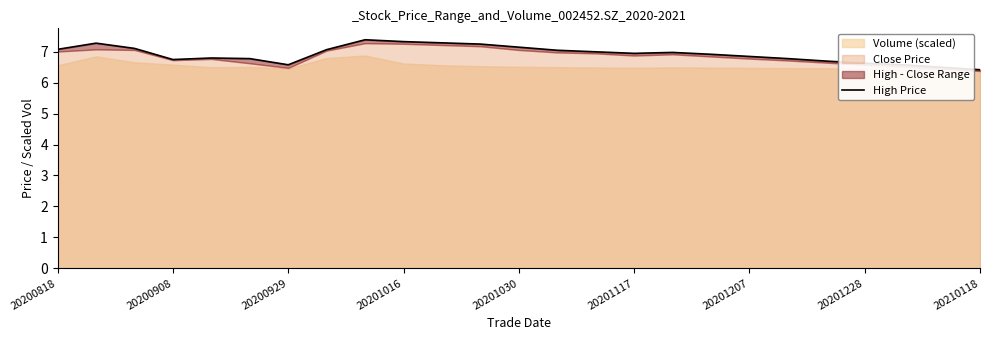

What is the average value?

6.9